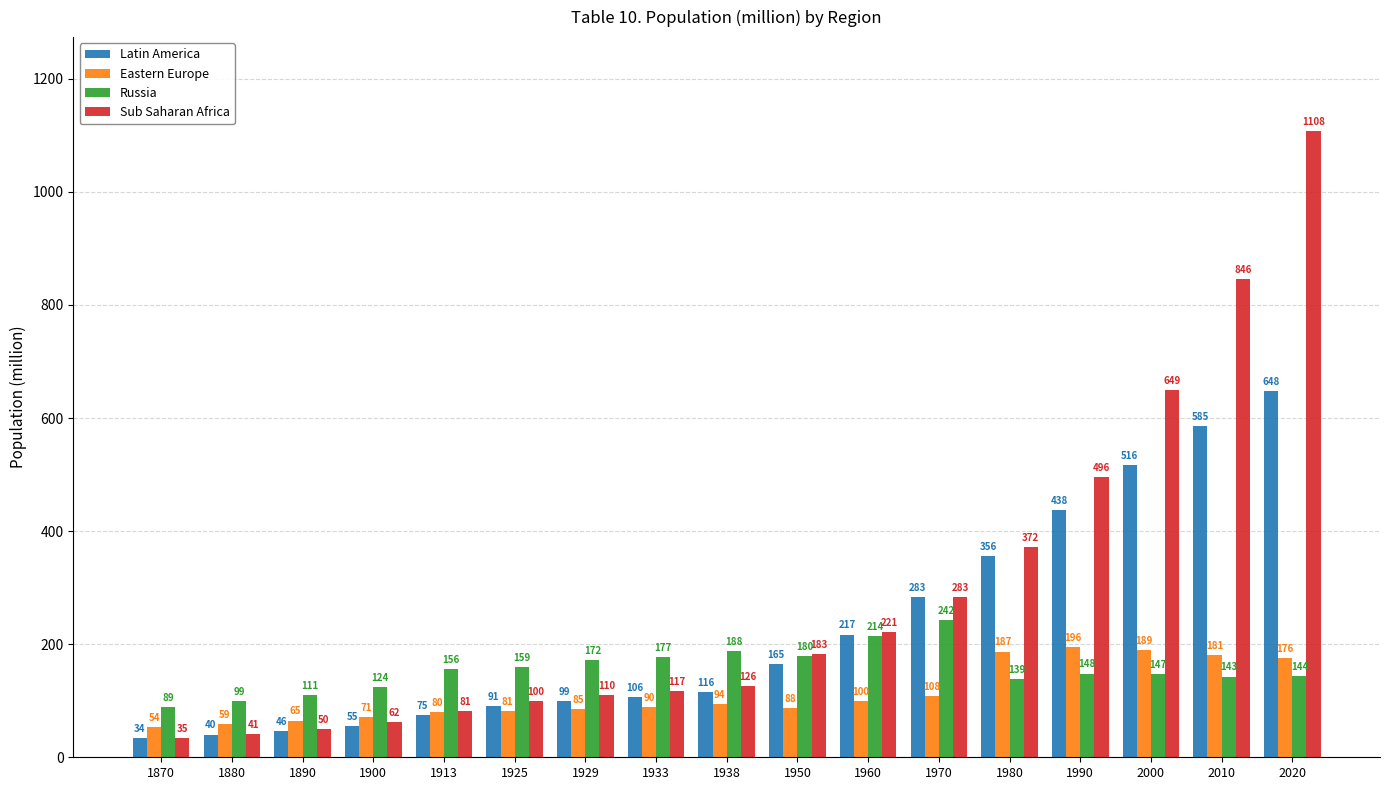

Is the value of Eastern Europe at 2010 greater than the value of Latin America at 1925?

Yes